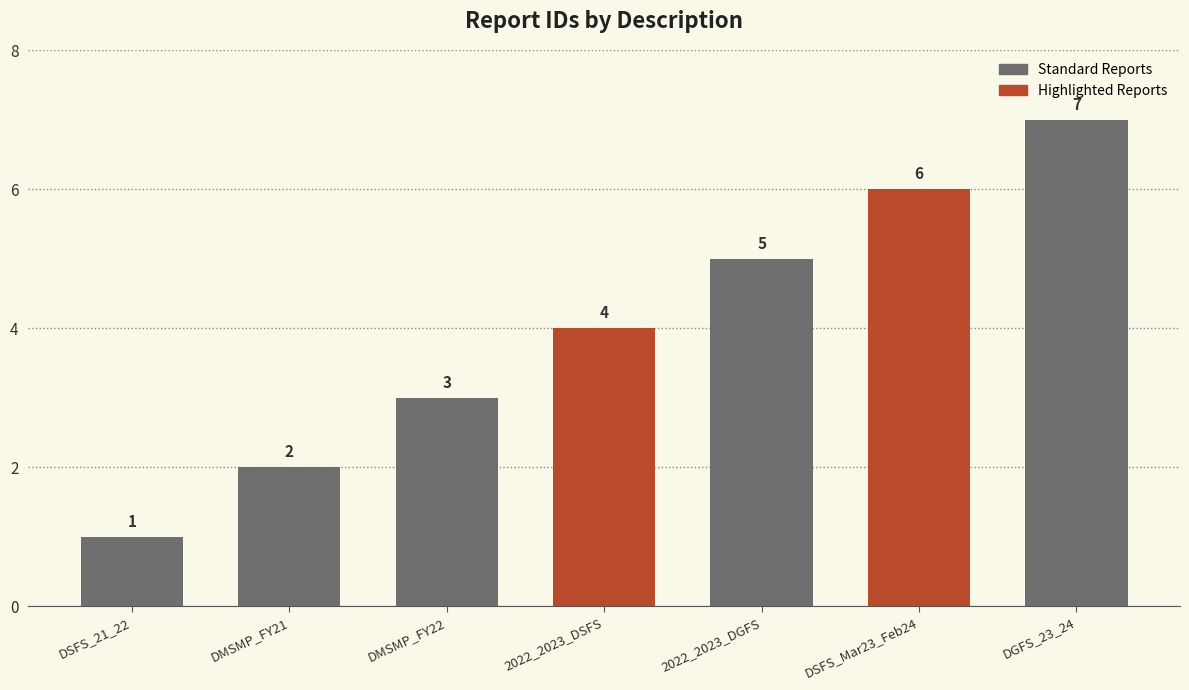

What position from the left is DSFS_21_22?

1